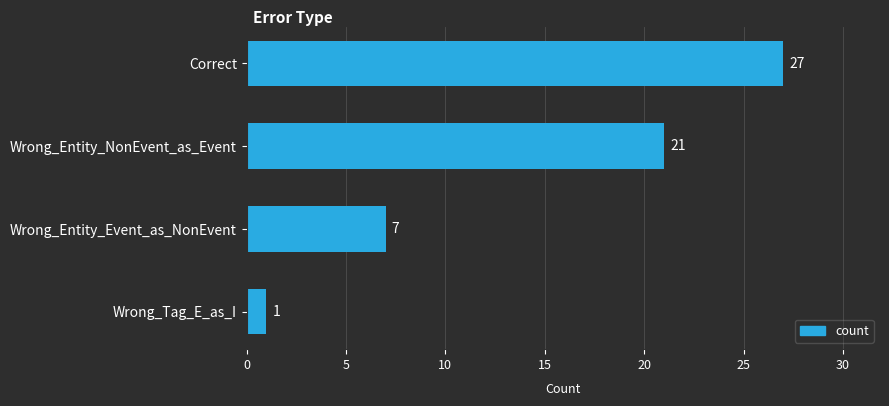

True or false: the data shows 11 at Wrong_Entity_Event_as_NonEvent.

False